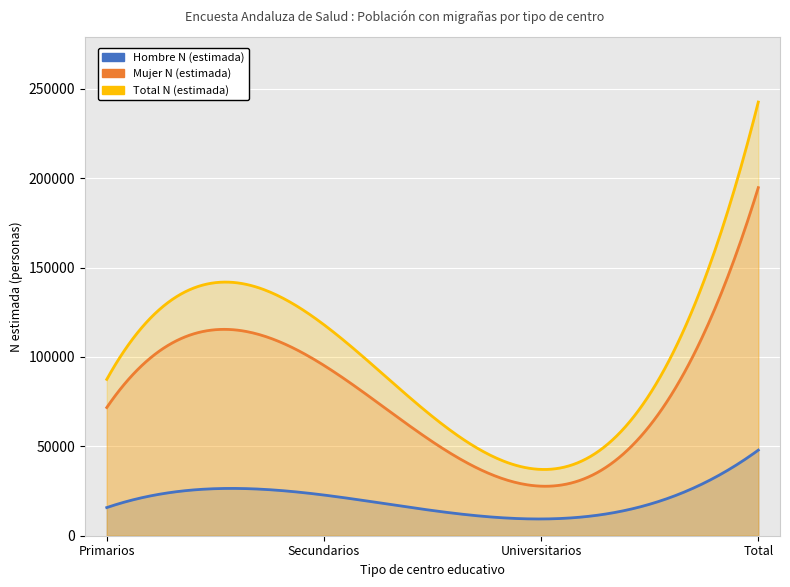

Reading left to right, transcribe all the data shown in this chart.

Hombre N (estimada): Primarios=15747	Secundarios=22756	Universitarios=9373	Total=47875
Mujer N (estimada): Primarios=71704	Secundarios=95274	Universitarios=27720	Total=194699
Total N (estimada): Primarios=87451	Secundarios=118030	Universitarios=37093	Total=242574